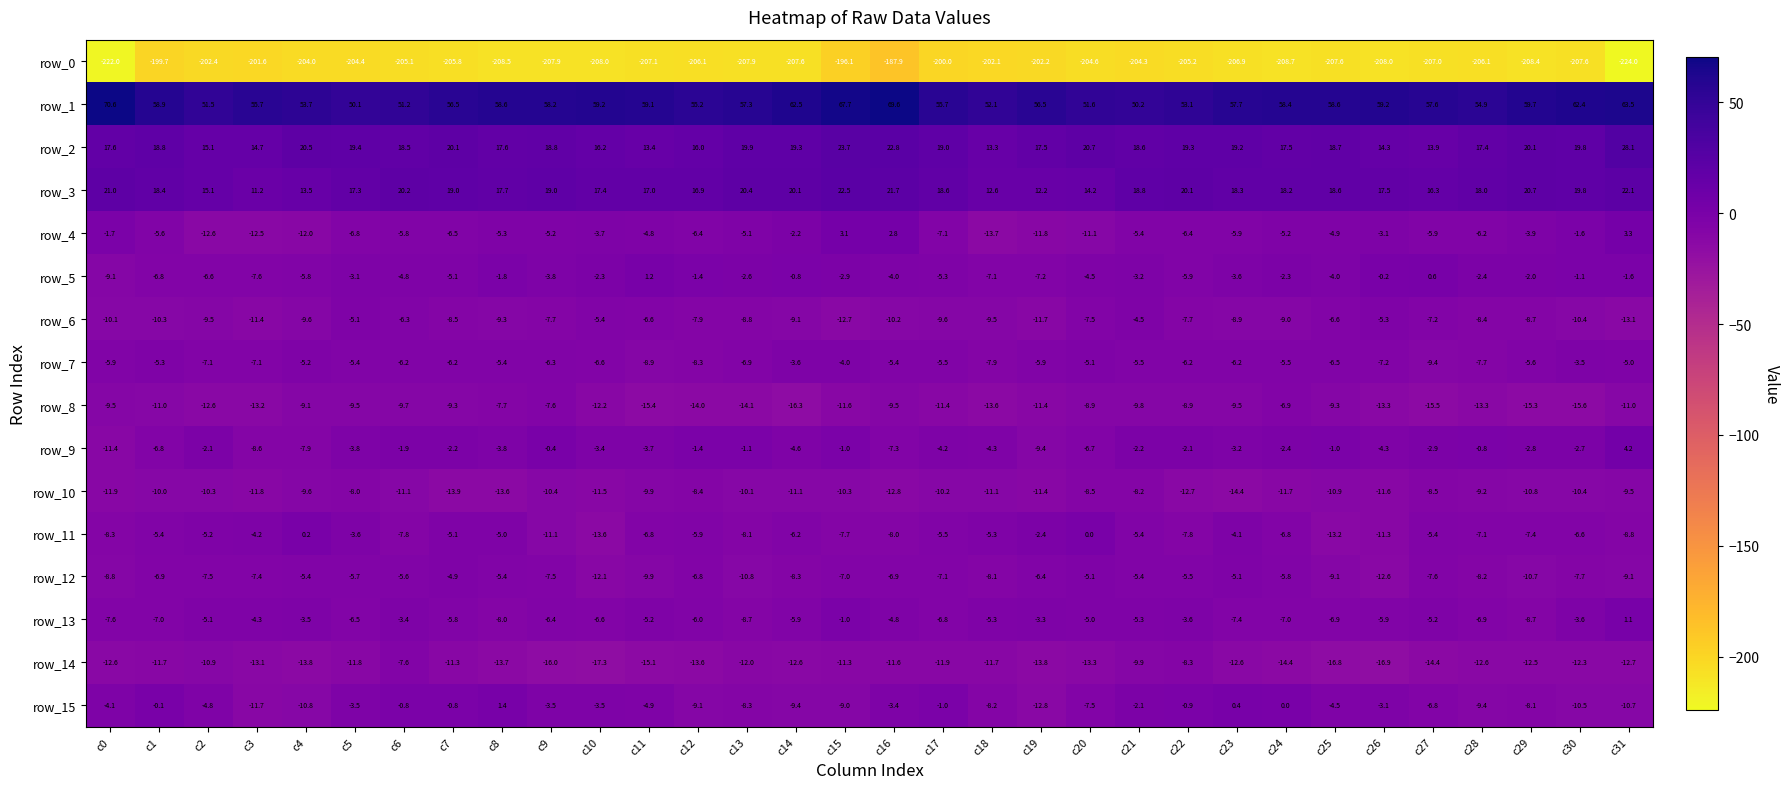

Where is row_3 nearest to the value 16?

c27